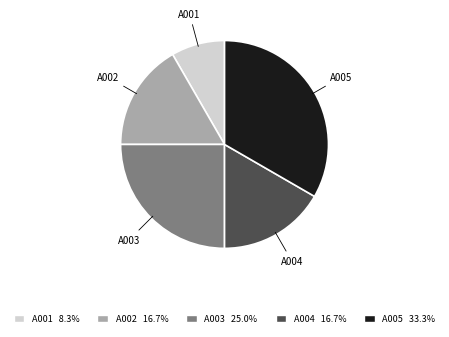

Which slice is the smallest?

A001